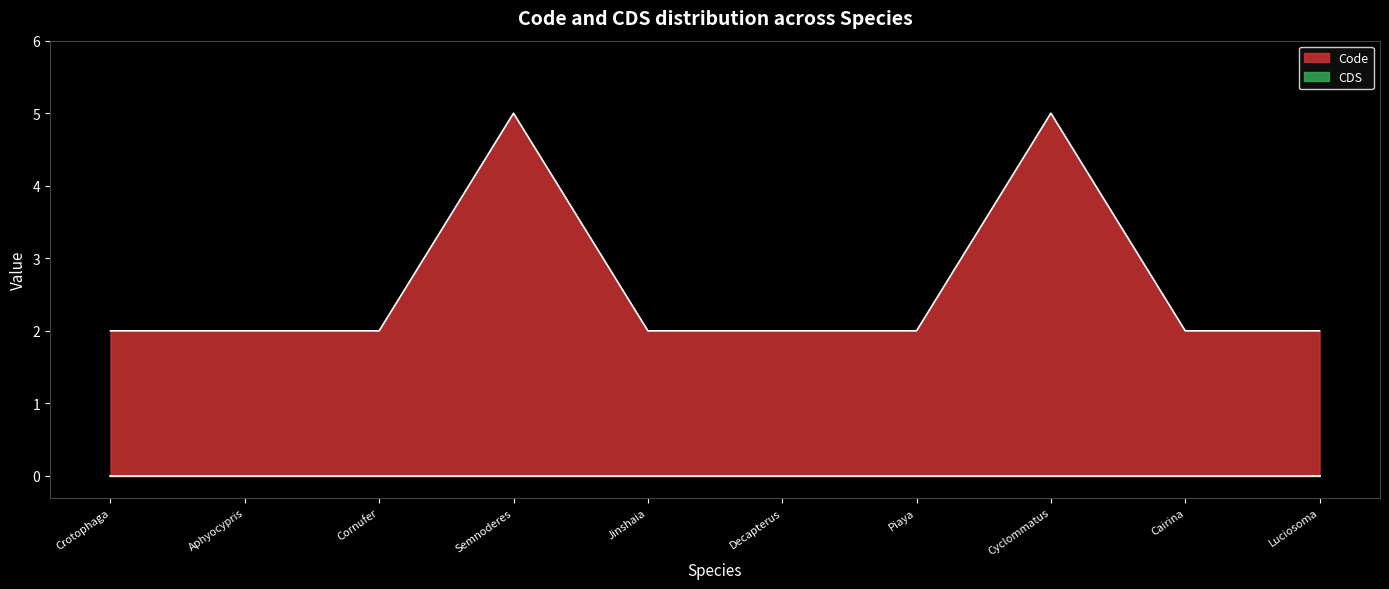

Is it true that Code equals 1 at Cairina?

False